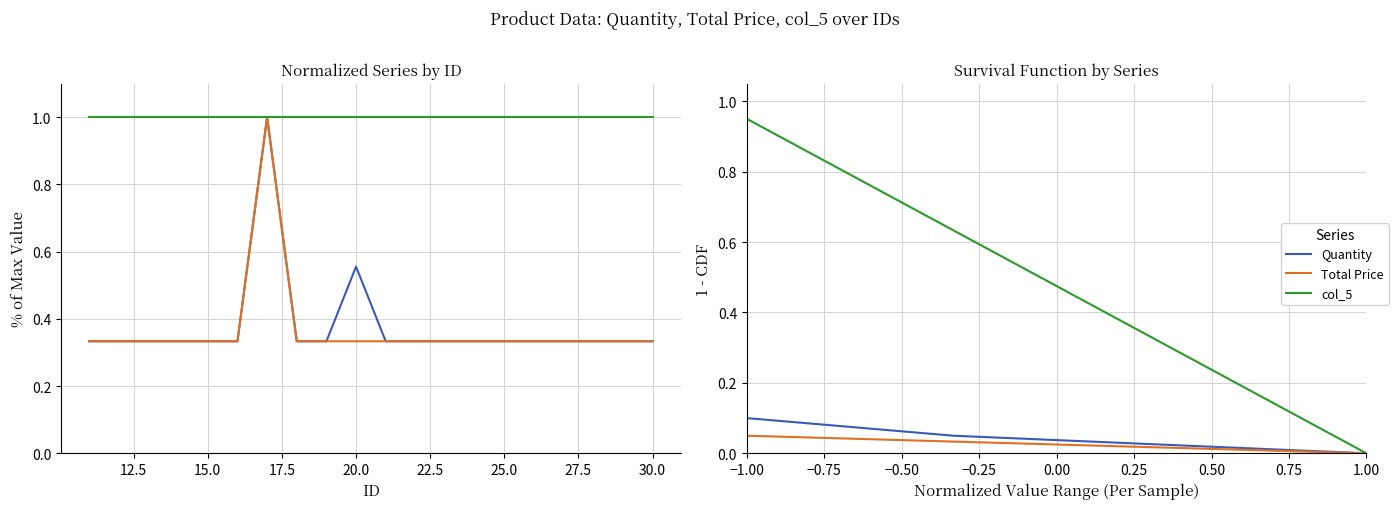

What is the sum of all col_5 values?

9.5